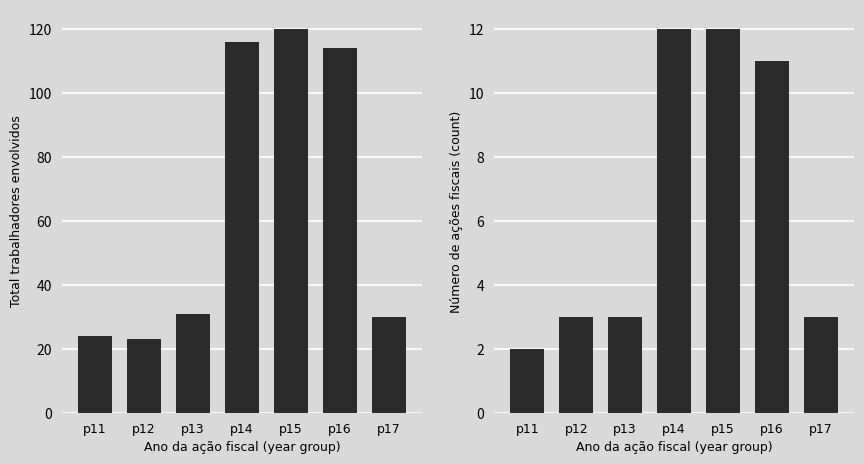

How many bars are there in total?

14